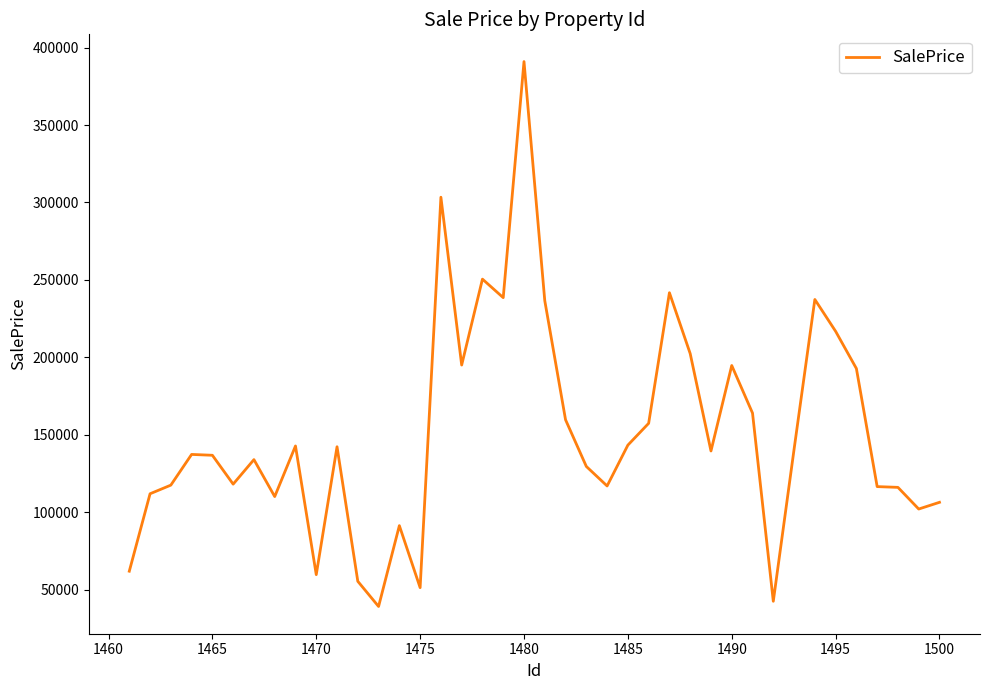

What is the minimum value shown in the chart?

39040.8